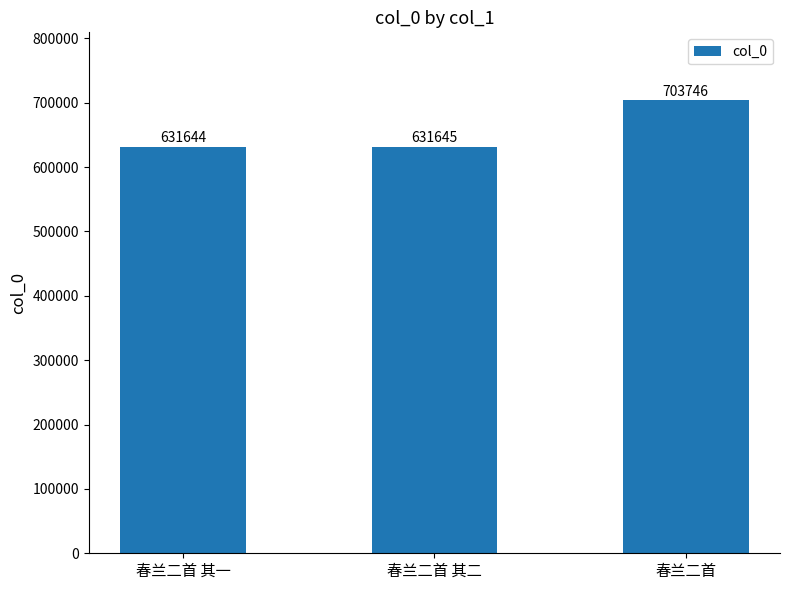

Reading left to right, list all the values displayed in this chart.

631644	631645	703746